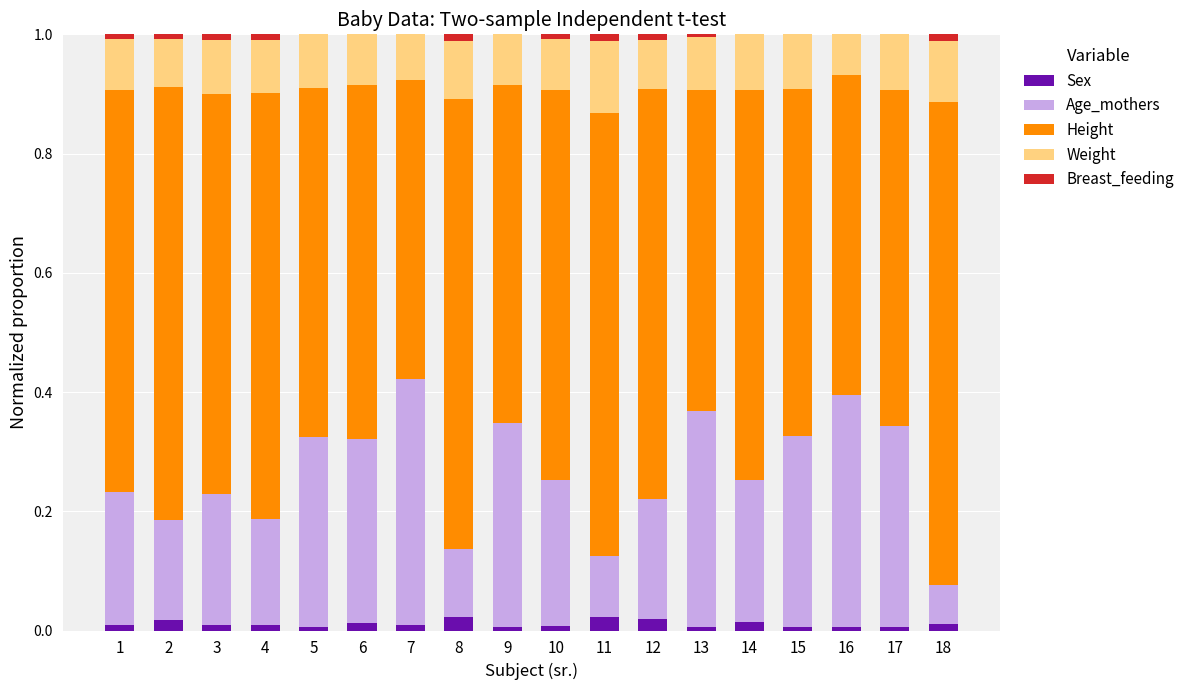

What are all the series names shown in the legend?

Sex, Age_mothers, Height, Weight, Breast_feeding